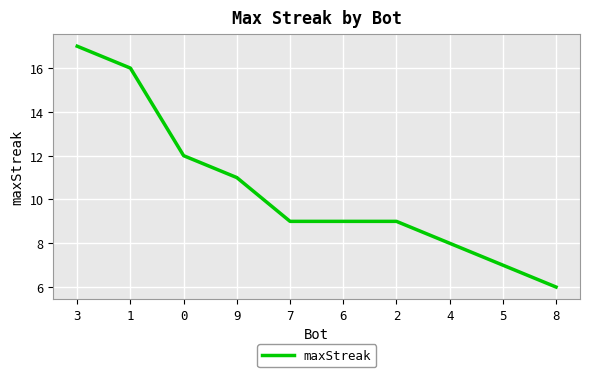

Between 0 and 1, which is larger?

1